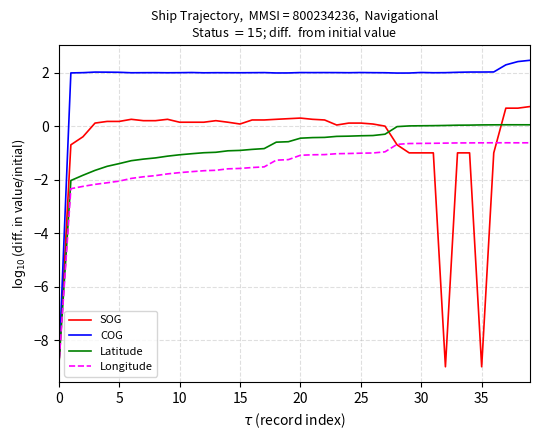

Which series has the largest total across all categories?

COG